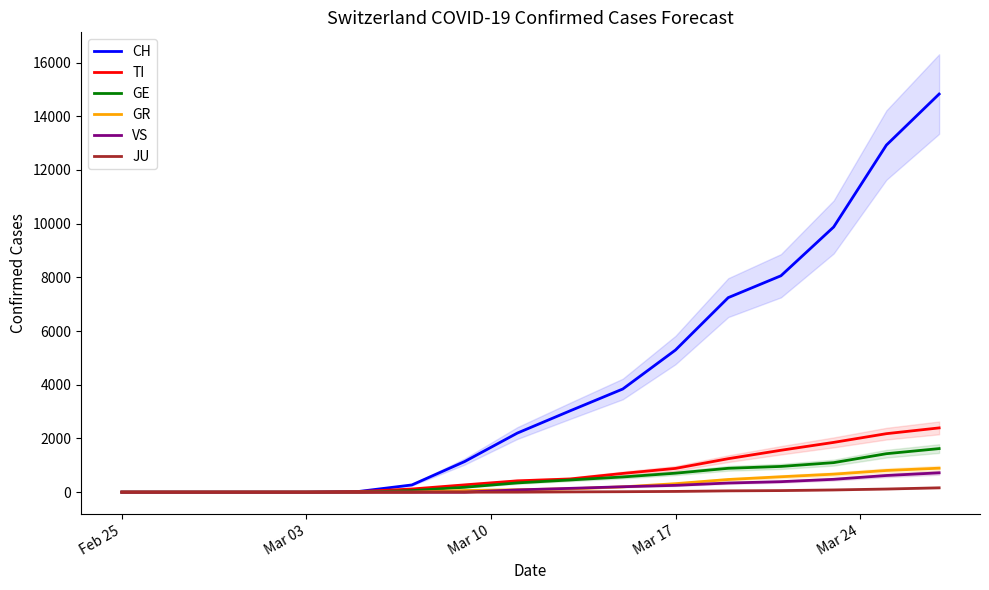

What is the label of the 20th point from the right?

Feb 25